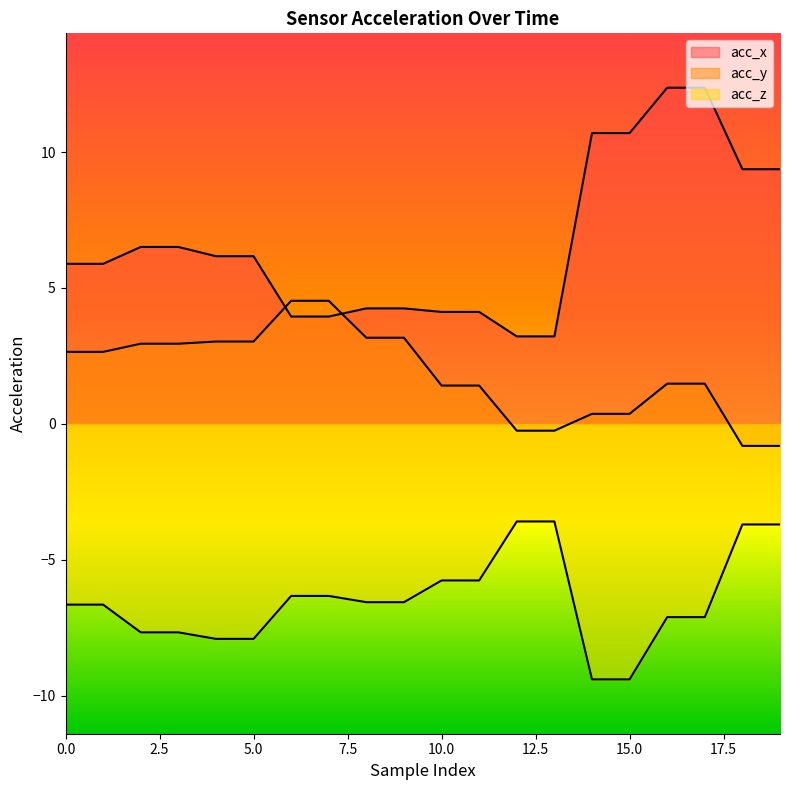

Between 19 and 12, which is larger?

19